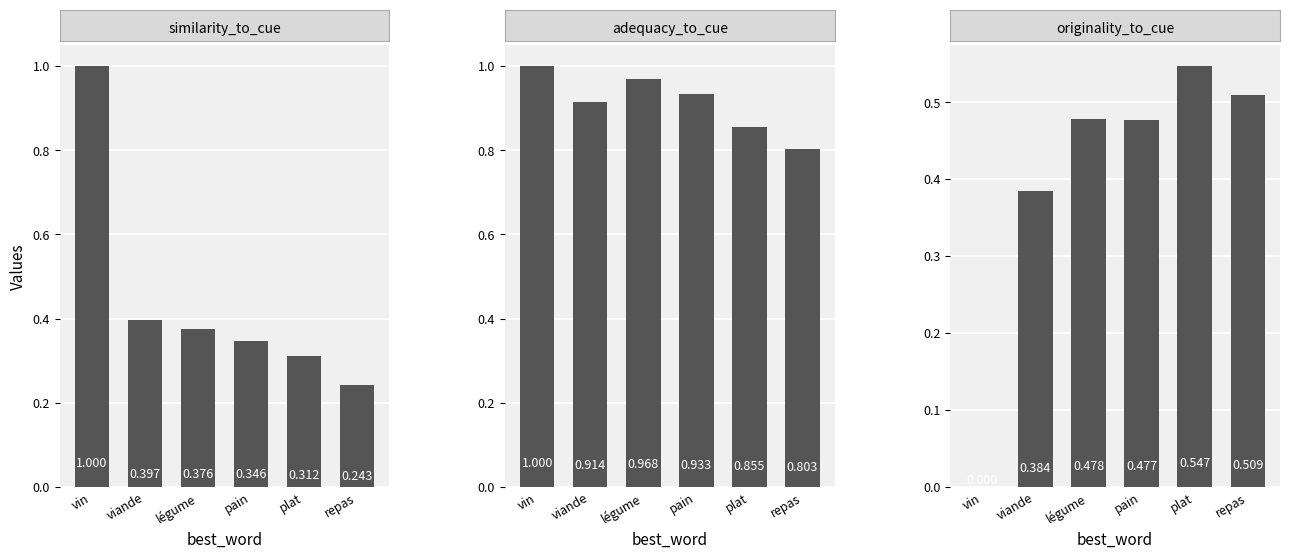

Is the value of similarity_to_cue at plat greater than the value of adequacy_to_cue at vin?

No